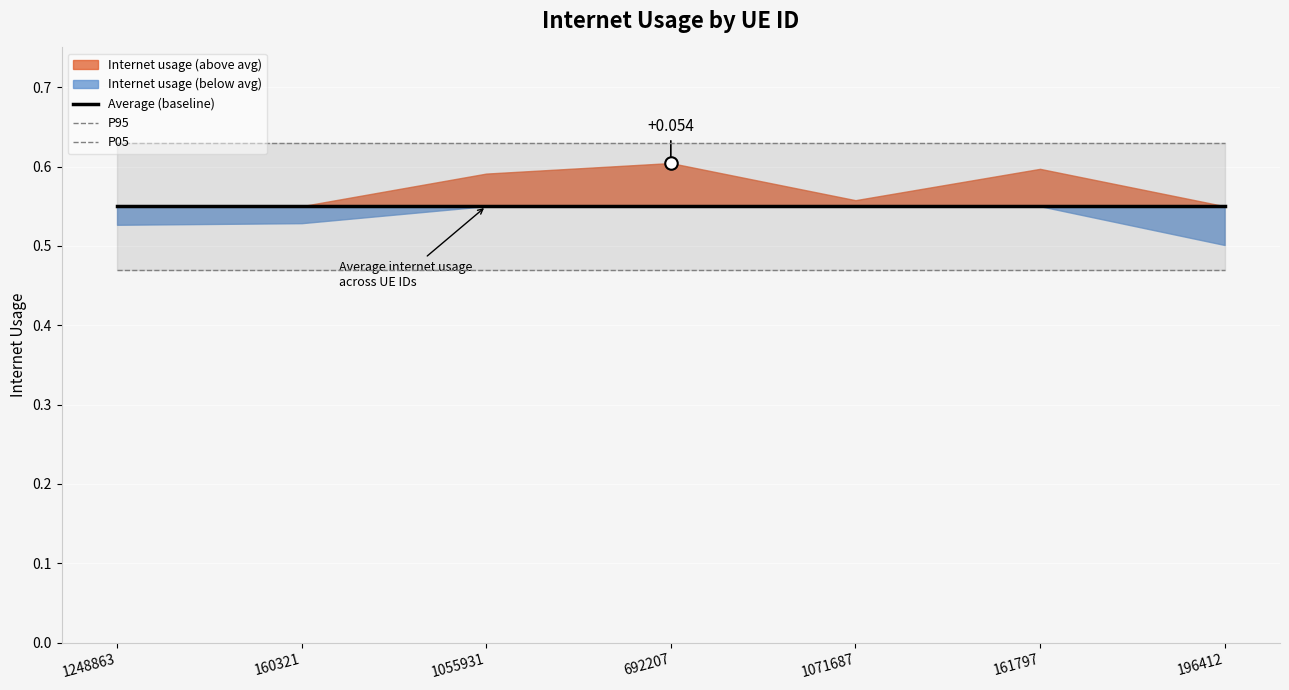

True or false: P95 and Average (baseline) cross at least once.

False